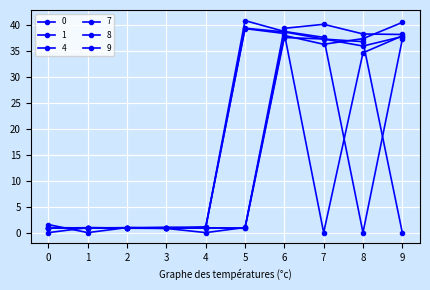

Reading right to left, list all the values displayed in this chart.

0: 9=38.1	8=38.2	7=40.1	6=39.3	5=0.9	4=0.9	3=1.0	2=0.9	1=1.0	0=0.0
1: 9=37.7	8=35.9	7=37.2	6=37.5	5=0.8	4=0.9	3=0.9	2=1.0	1=0.0	0=1.6
4: 9=40.4	8=37.3	7=36.2	6=37.9	5=1.0	4=0.0	3=0.8	2=0.8	1=0.9	0=0.9
7: 9=37.8	8=34.6	7=0.0	6=38.3	5=39.2	4=1.1	3=1.0	2=0.9	1=0.8	0=0.9
8: 9=37.1	8=0.0	7=37.5	6=38.7	5=40.8	4=0.9	3=0.9	2=0.9	1=0.9	0=0.9
9: 9=0.0	8=36.7	7=37.2	6=38.6	5=39.3	4=1.0	3=0.8	2=1.0	1=0.9	0=1.0